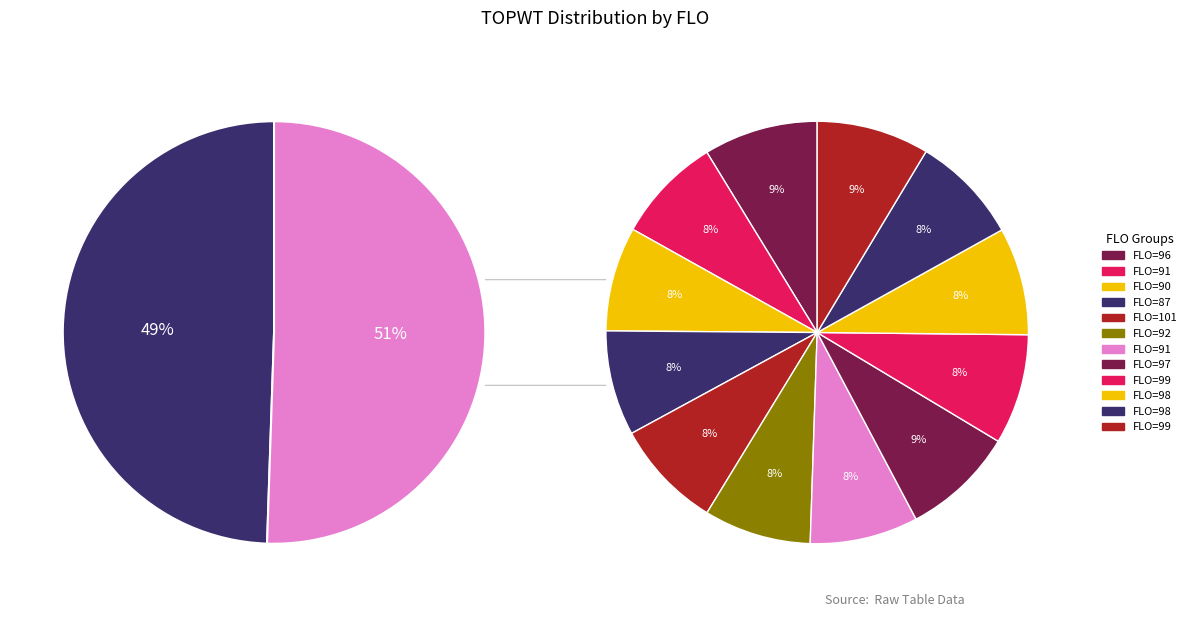

Between 87 and 98, which is larger?

98